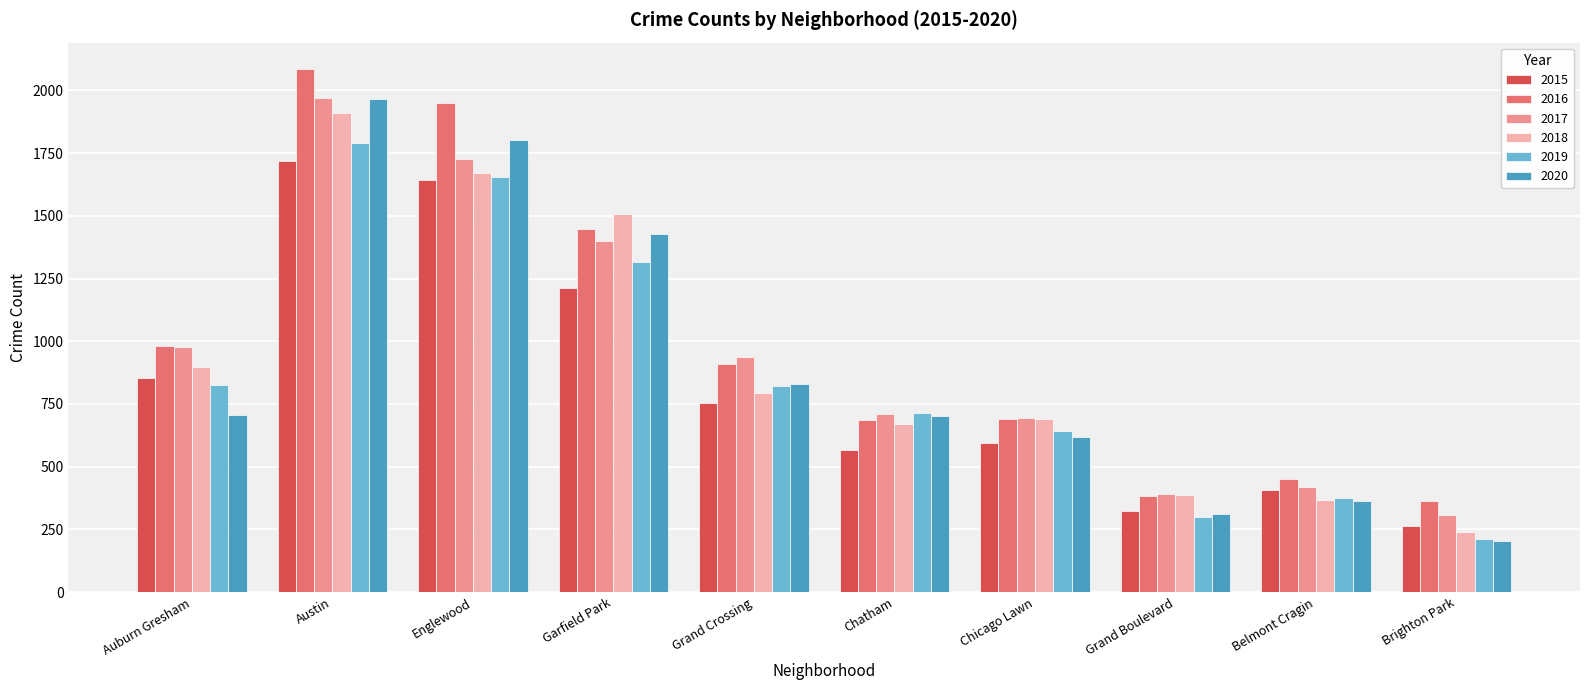

Where is 2017 nearest to the value 1139?

Auburn Gresham